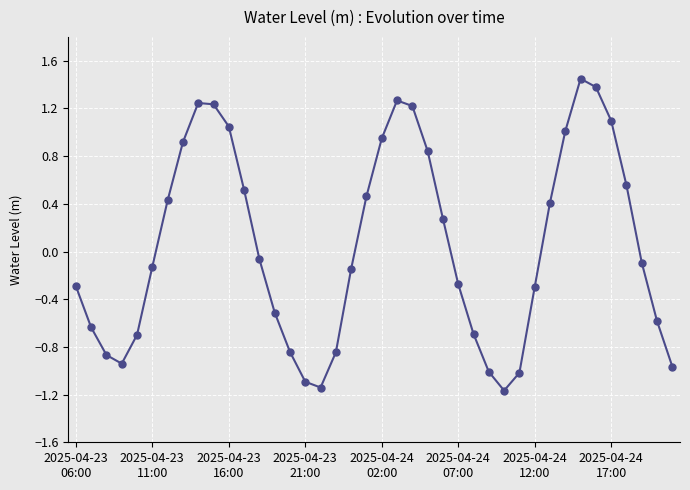

What is the sum of all values?

2.0